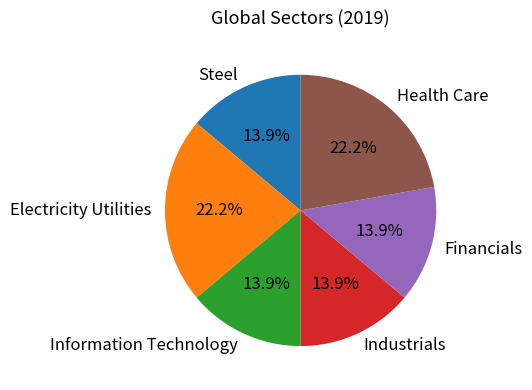

Which has a higher value, Information Technology or Electricity Utilities?

Electricity Utilities